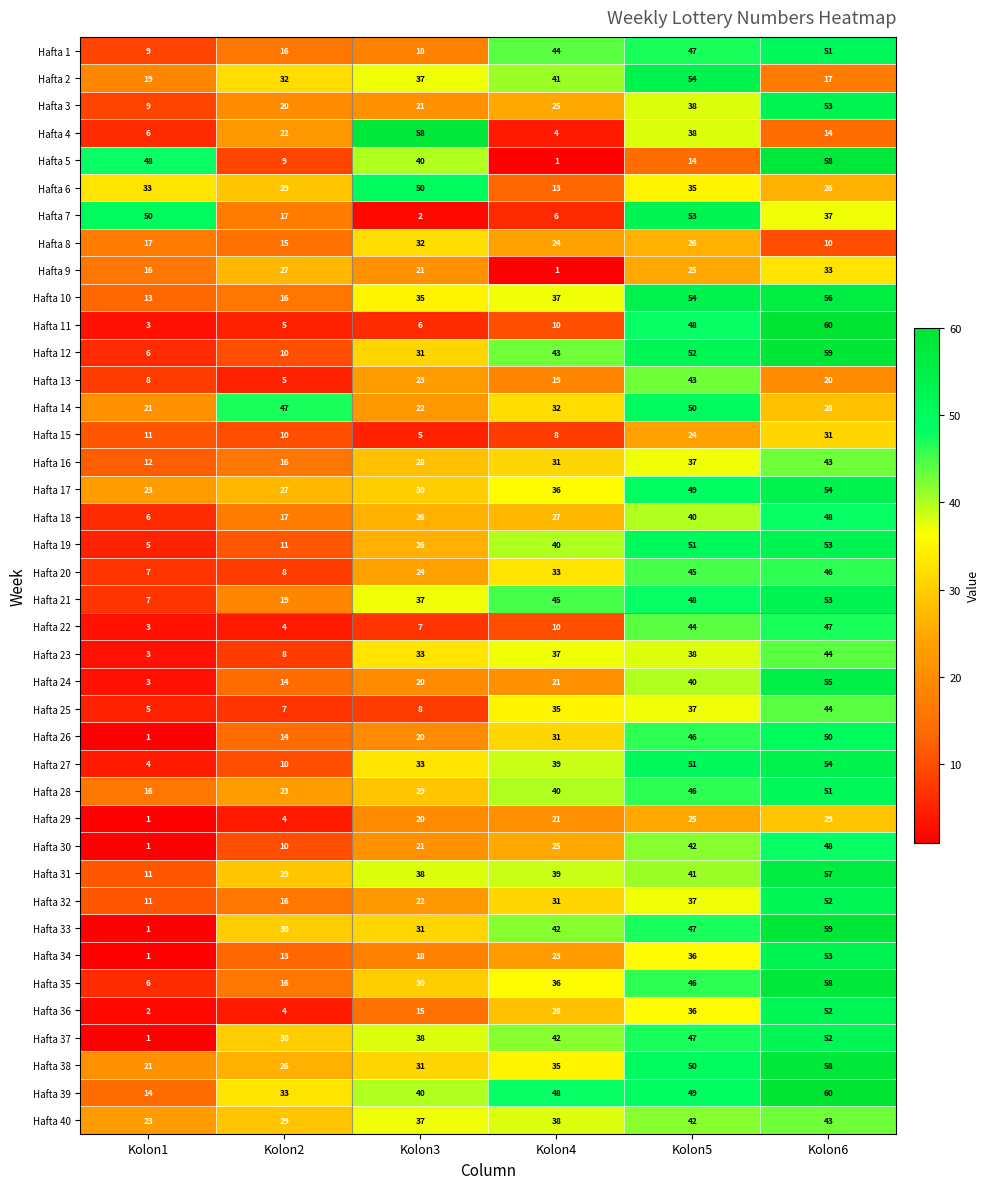

What is the sum of the Hafta 32 values at Kolon3 and Kolon1?

33